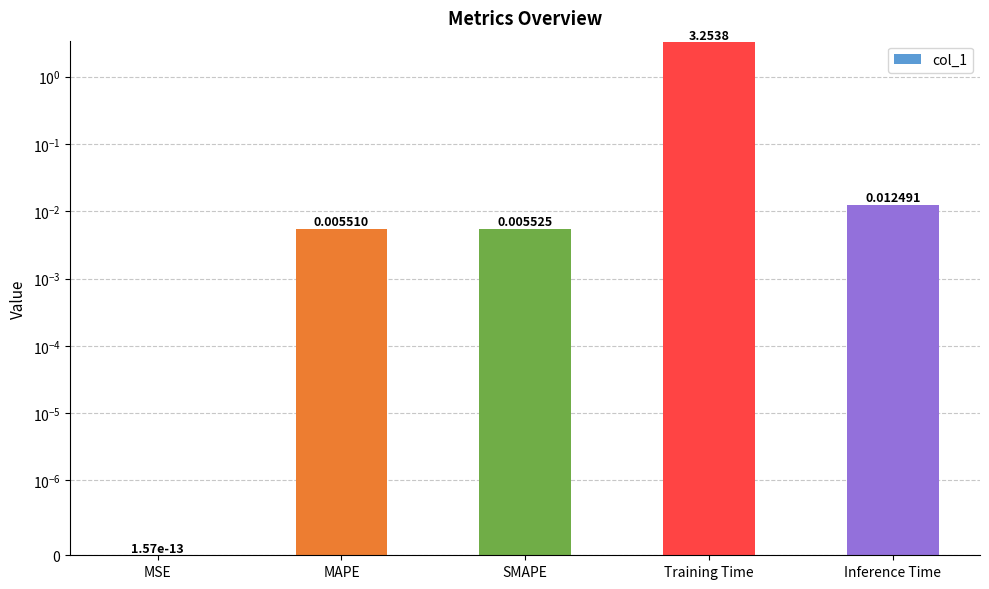

What position from the right is Inference Time?

1